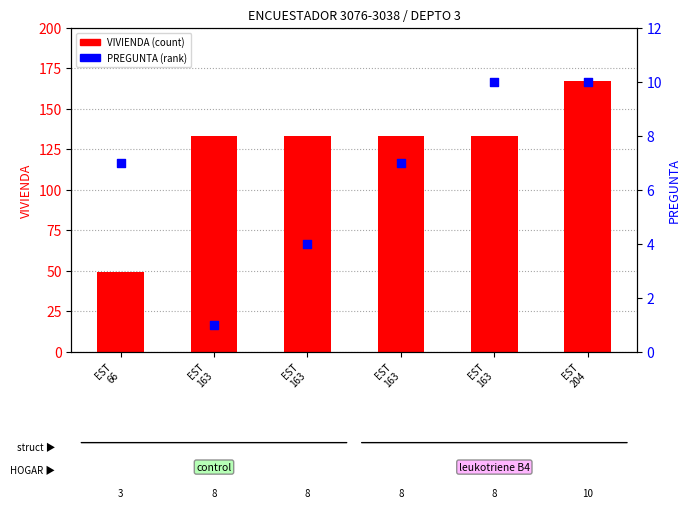

Which series contains the lowest Y value?

PREGUNTA (rank)